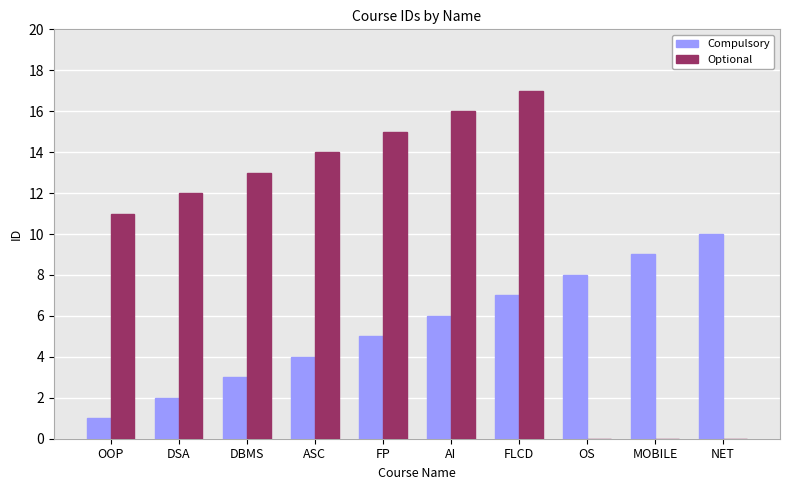

How many categories are shown in the chart?

10